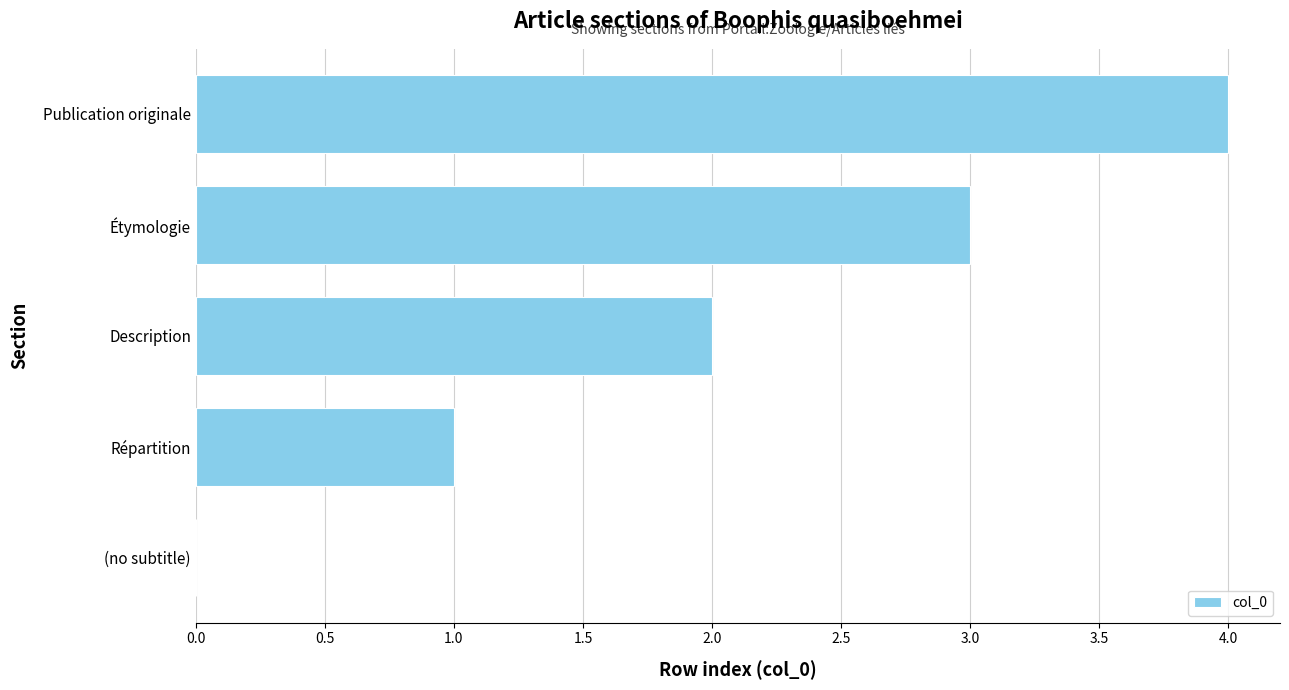

How many positive values are there?

4